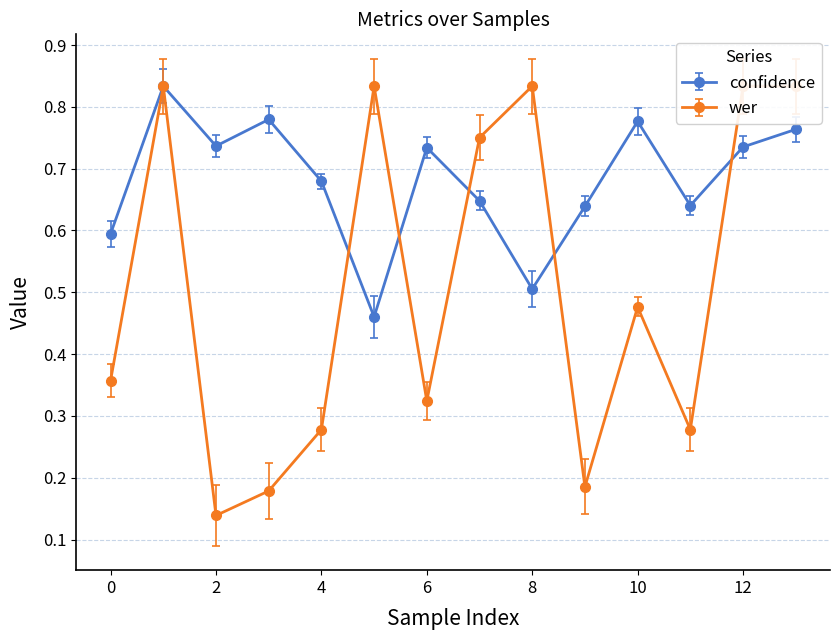

Does the chart display data point markers on the line(s)?

Yes